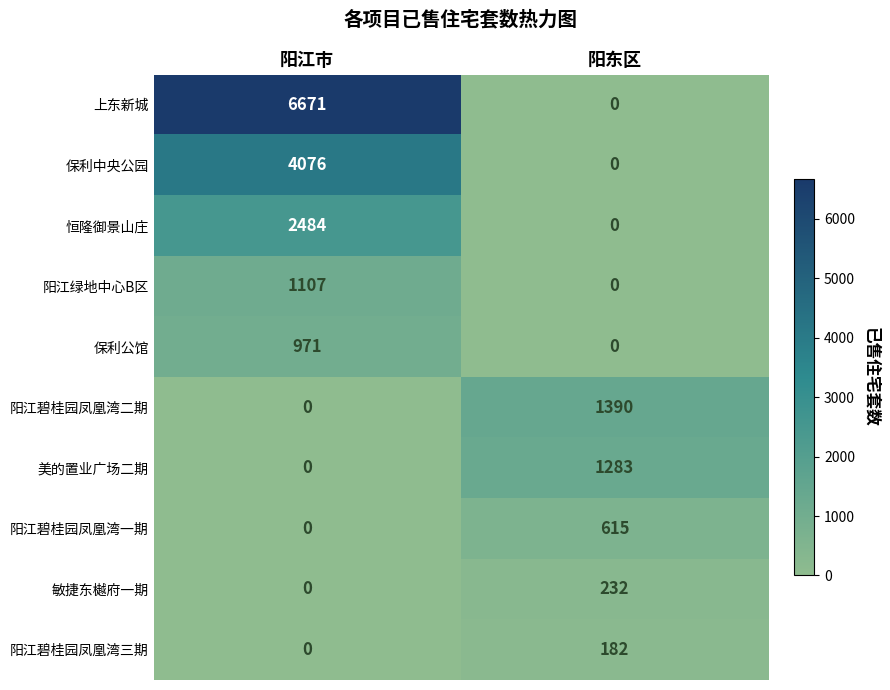

True or false: 阳江绿地中心B区 has a value of 1107 at 阳江市.

True